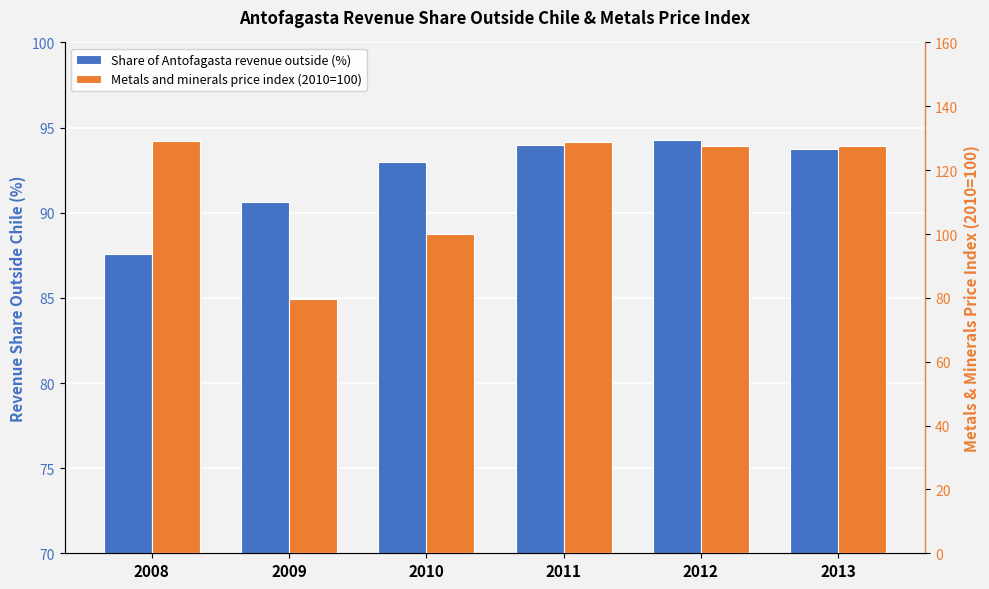

How many data points does each series have?

6